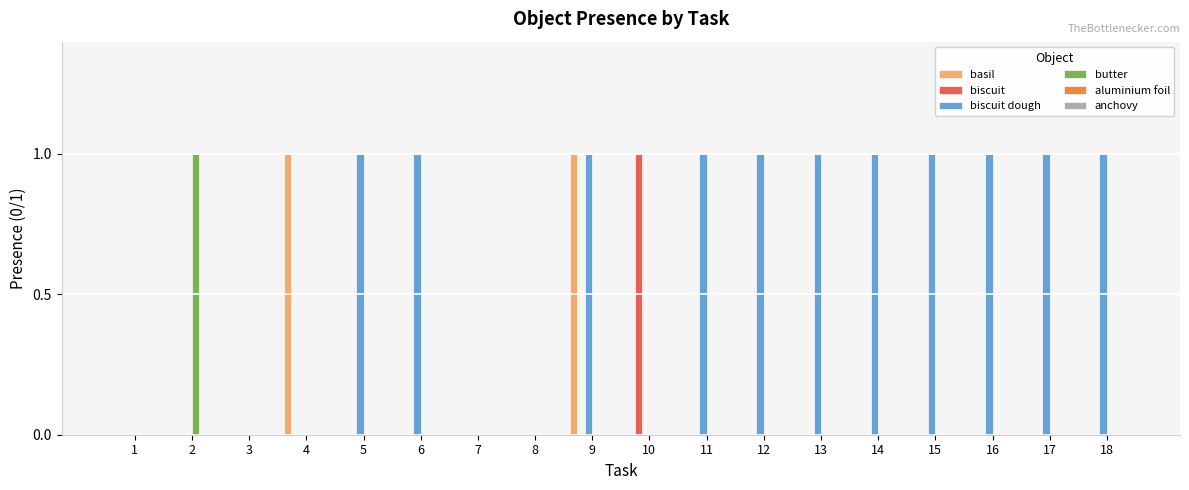

Is it true that biscuit equals 0 at 5?

True